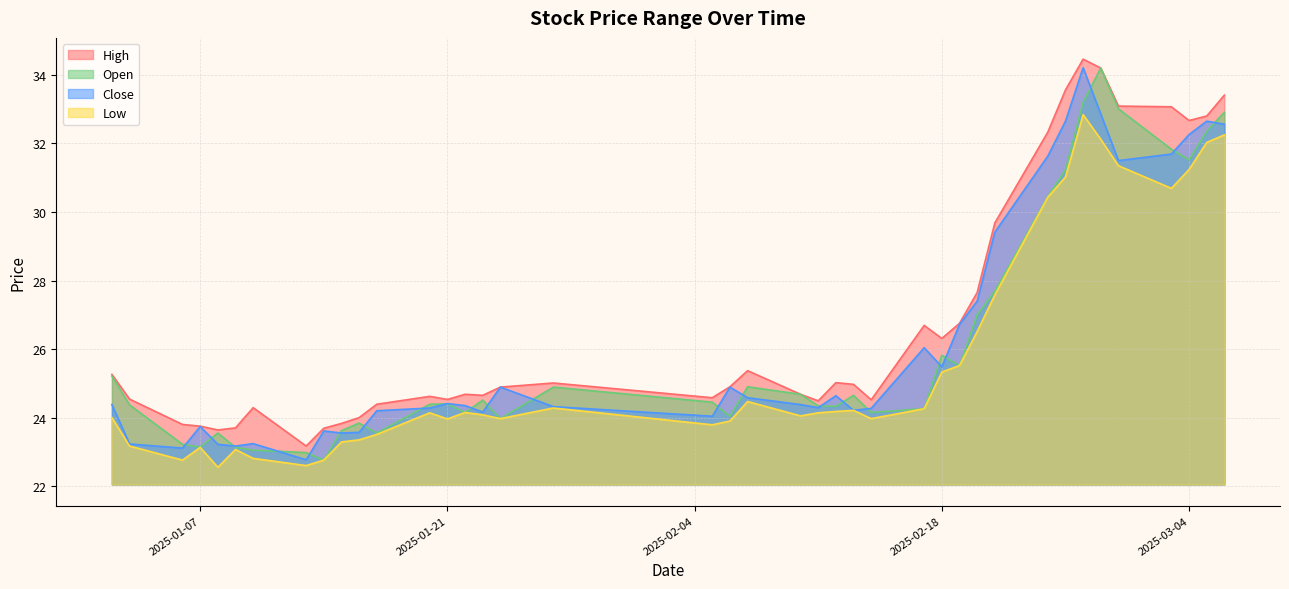

What position from the right is 2025-01-24?

24